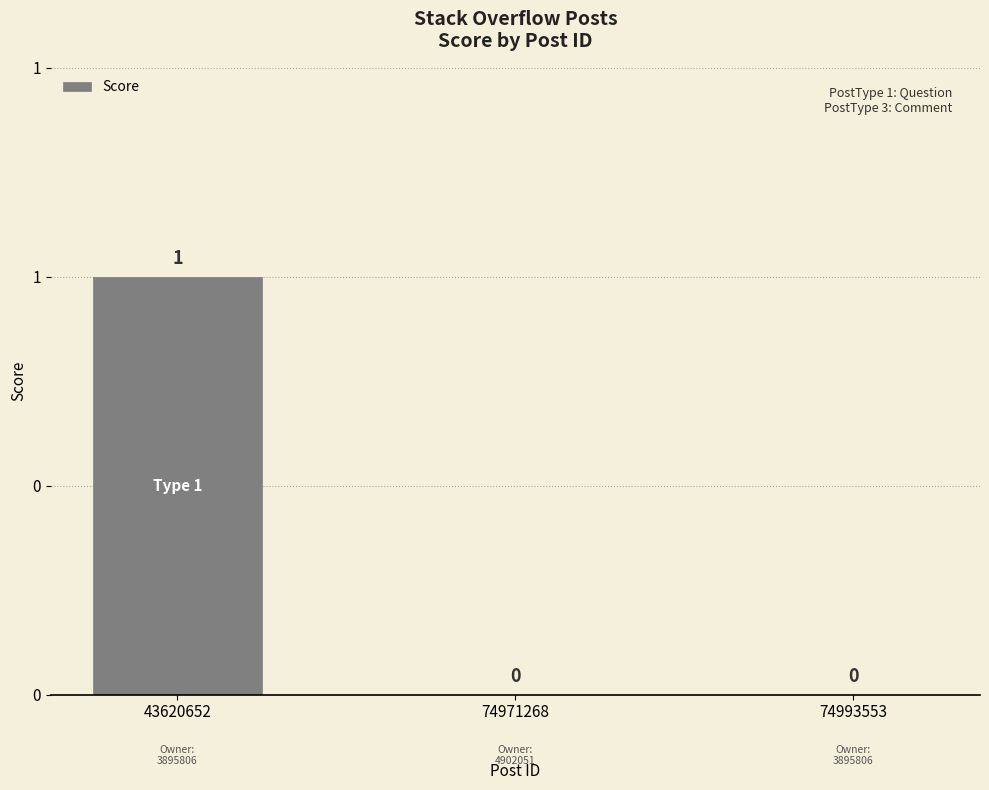

Rank the categories by value from highest to lowest.

43620652, 74971268, 74993553